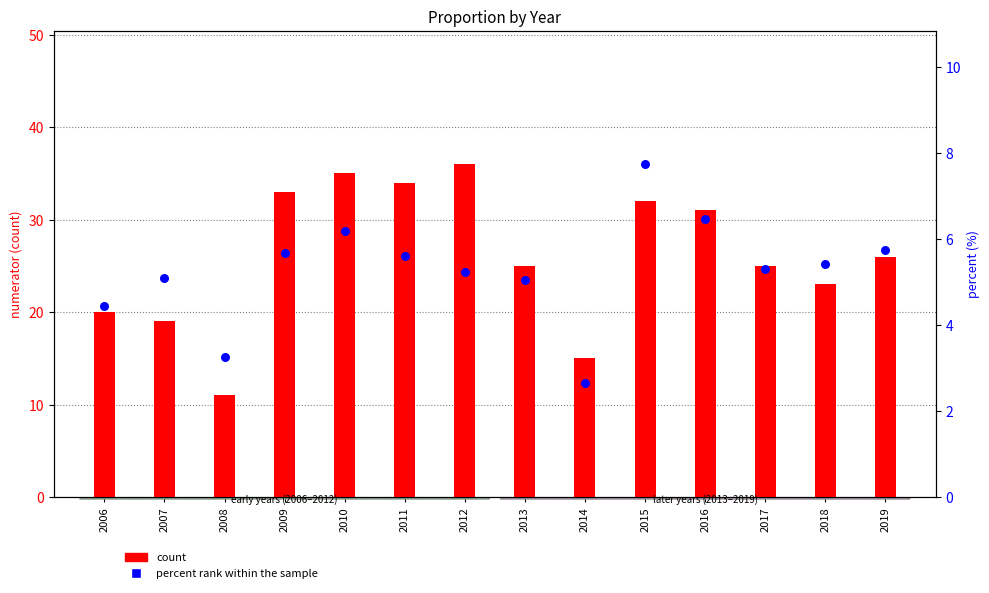

Is the value of percent rank within the sample at 2017 greater than the value of count at 2019?

No